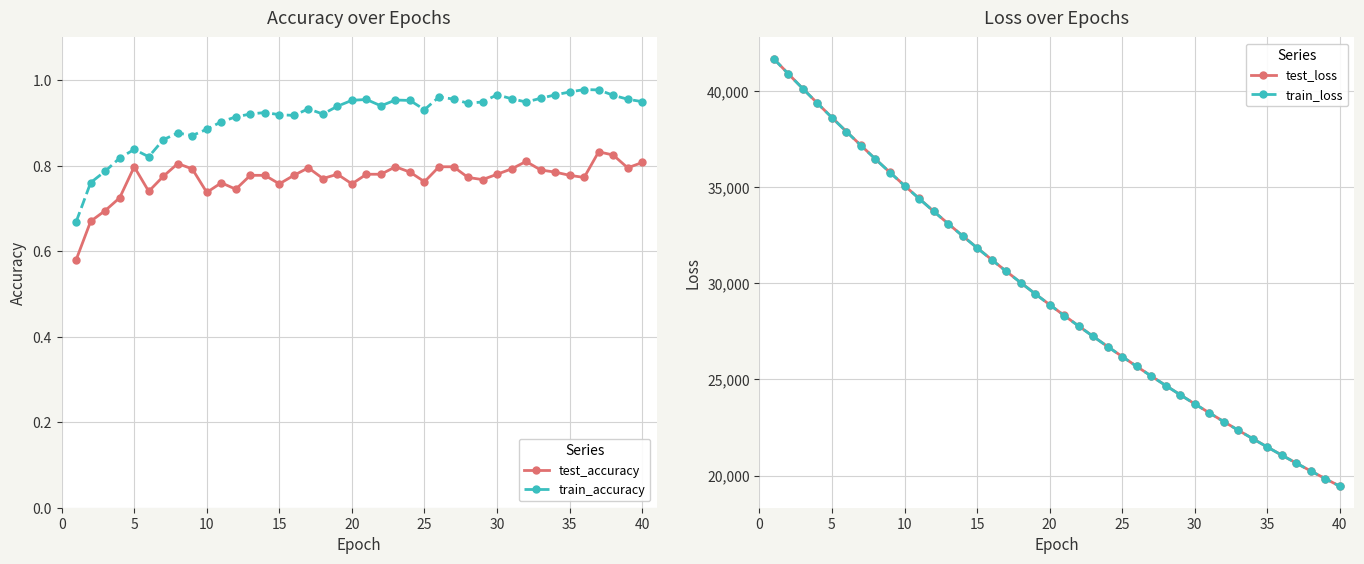

How many test_accuracy values are between 0 and 1?

40